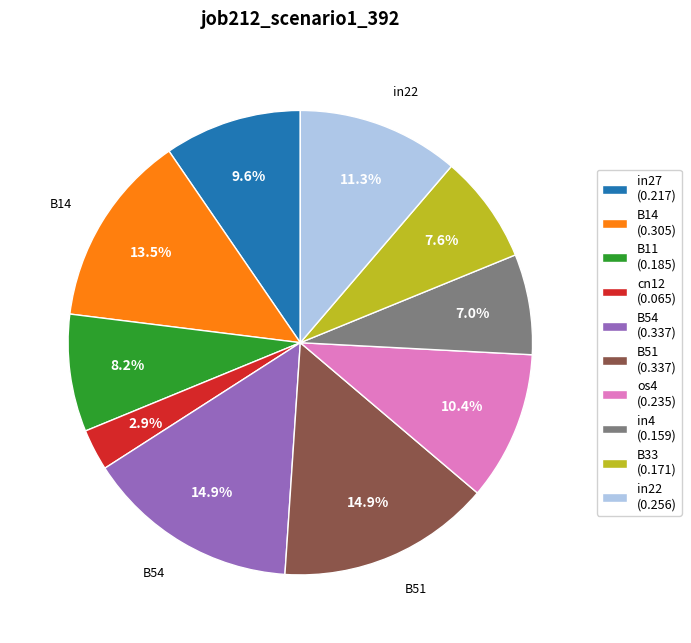

Does os4 (0.235) account for over 50% of the chart?

No